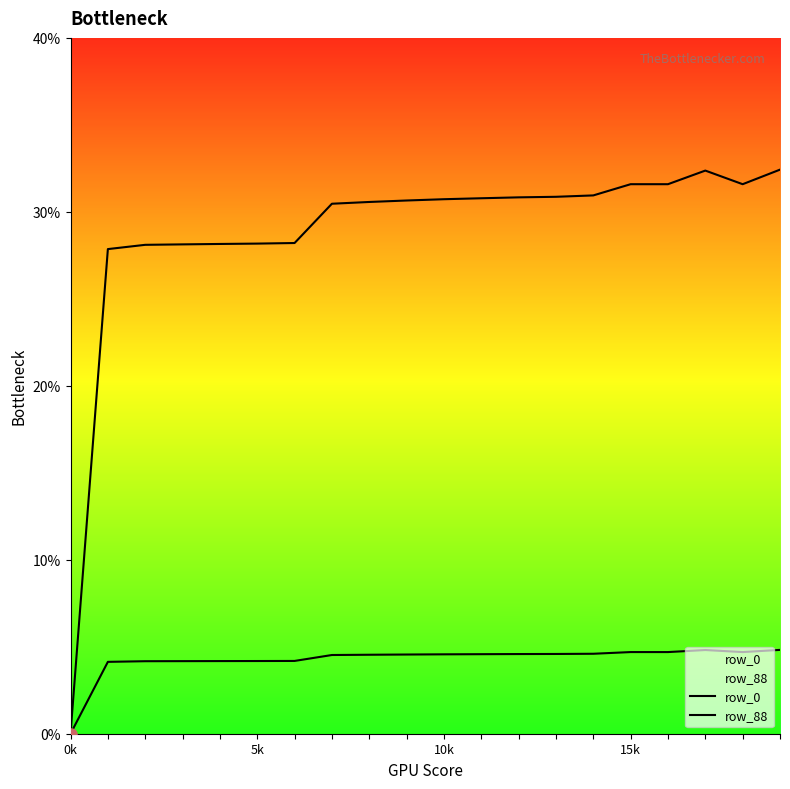

How many lines are shown in the chart?

2